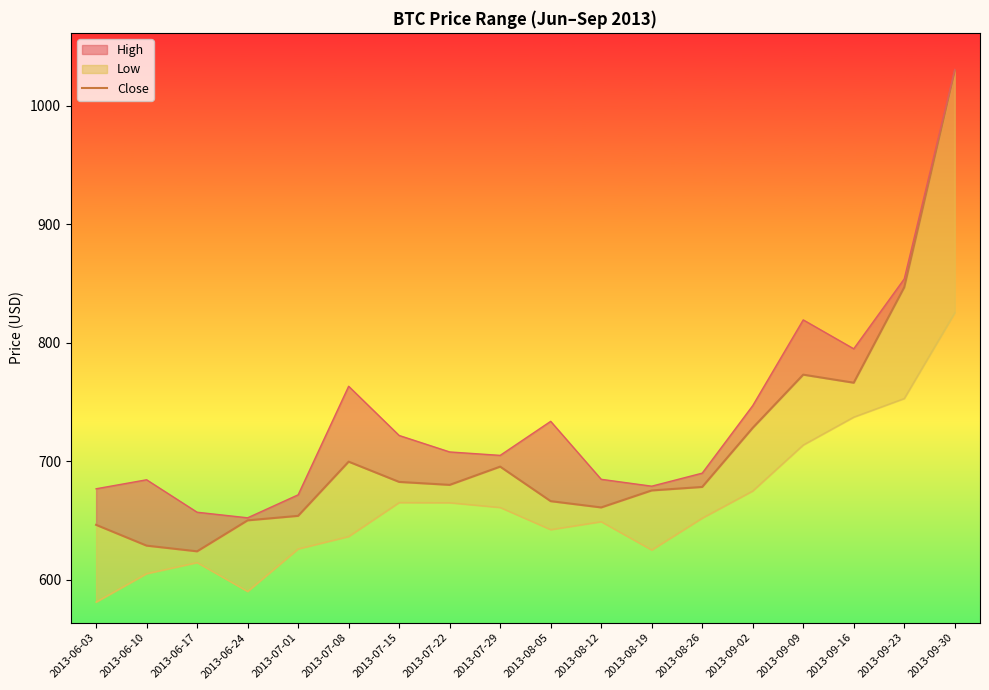

What is the difference between the second highest and minimum values?

222.9